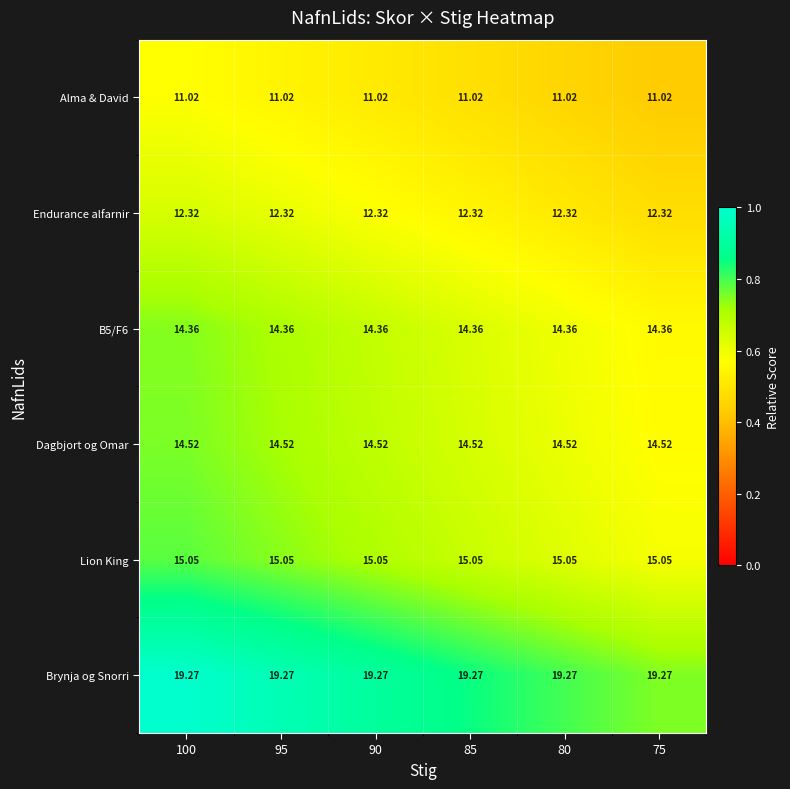

Is the value of Dagbjort og Omar at 95 greater than the value of Lion King at 95?

No